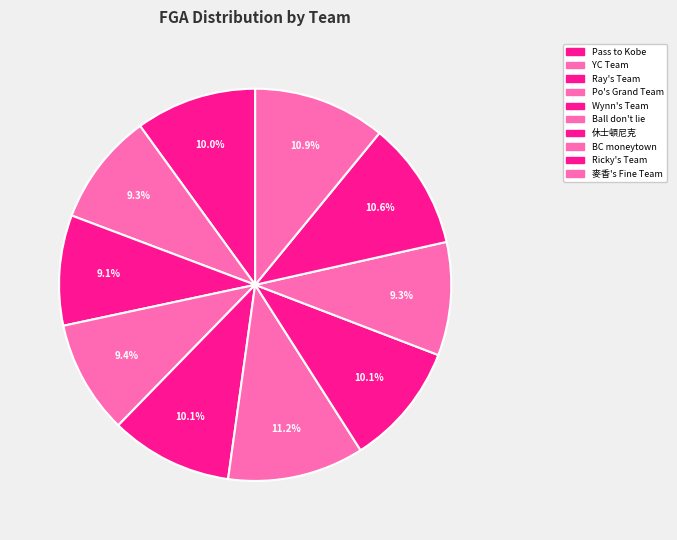

Is there a majority slice in this chart?

No